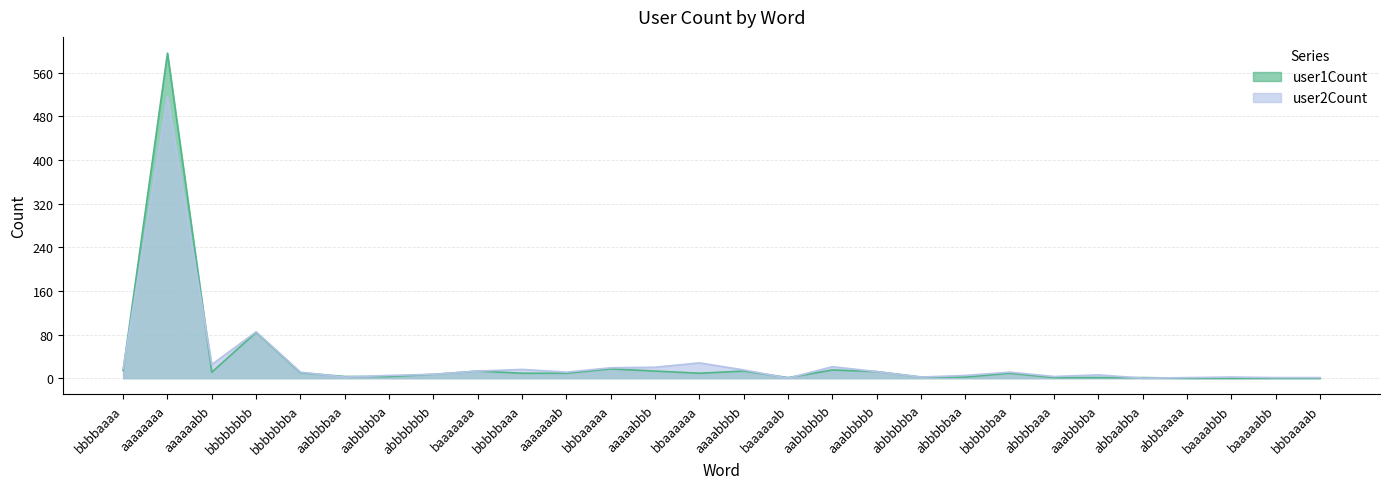

In user2Count, how many points are lower than both neighbors (excluding endpoints)?

7